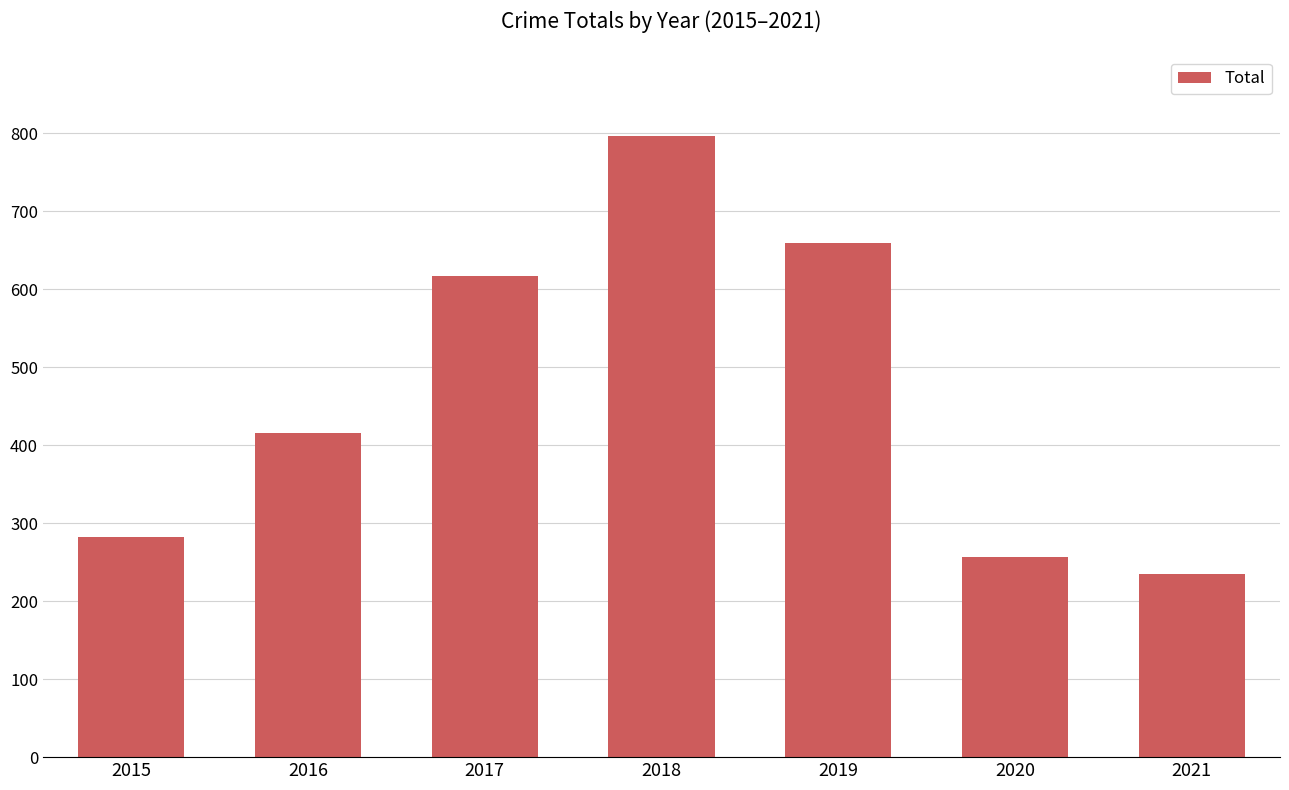

Reading left to right, transcribe all the data shown in this chart.

282	416	617	797	660	257	235